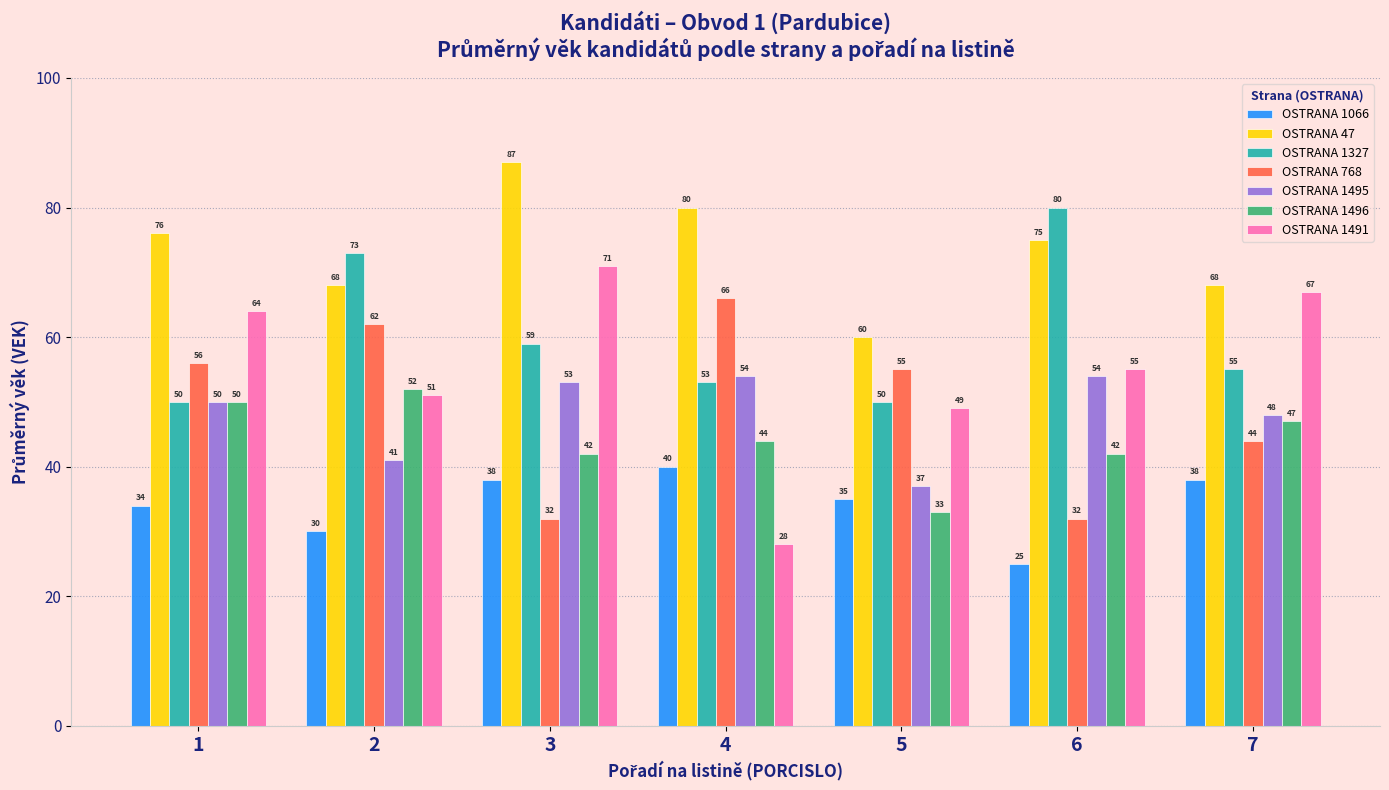

Read the OSTRANA 768 value at 7.

44